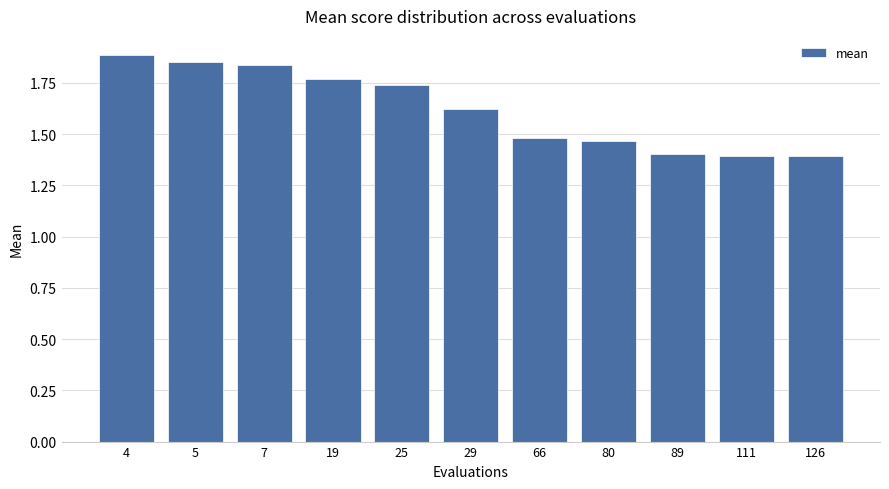

What is the difference between the maximum and minimum values?

0.5